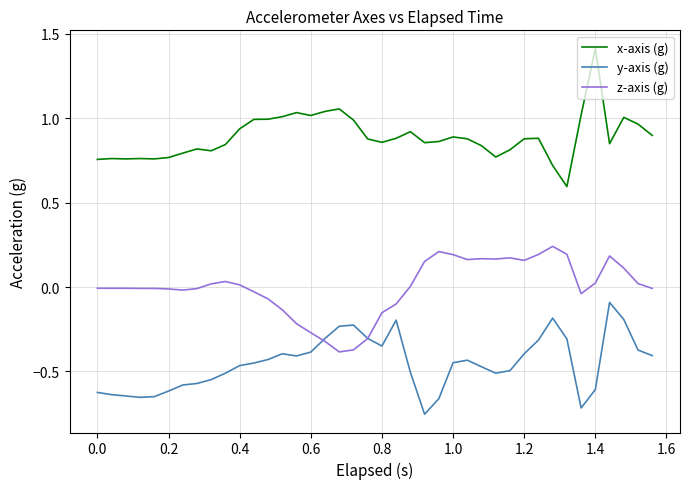

Which series has the largest range (max minus min)?

x-axis (g)